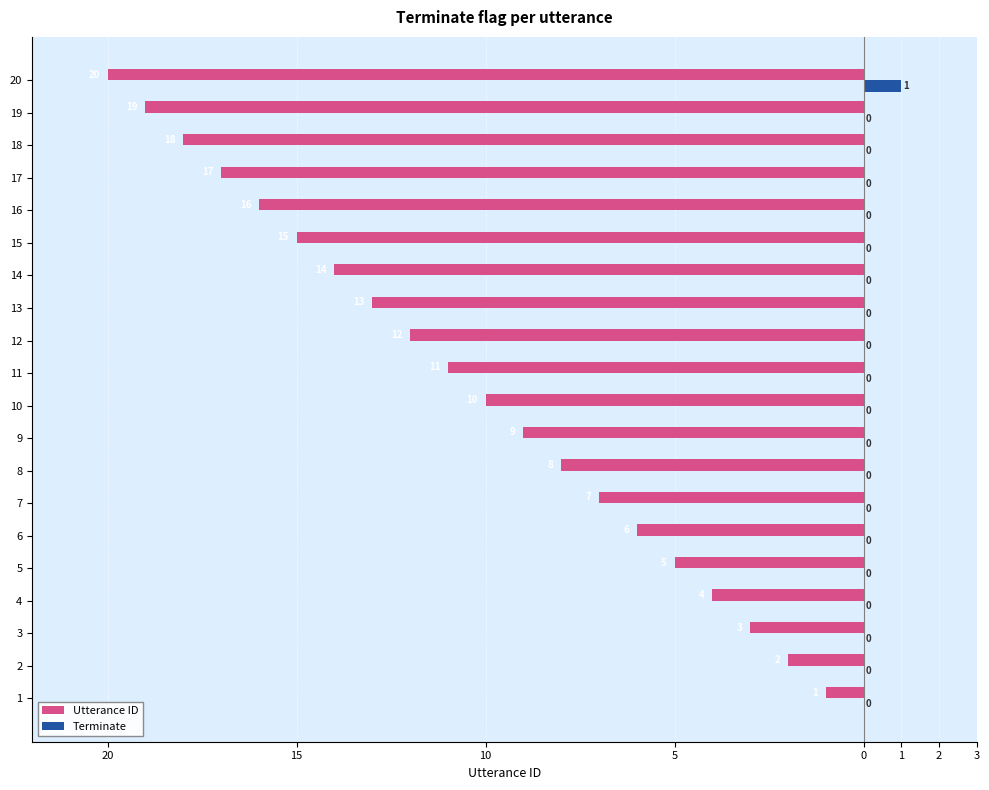

What are all the series names shown in the legend?

Utterance ID, Terminate